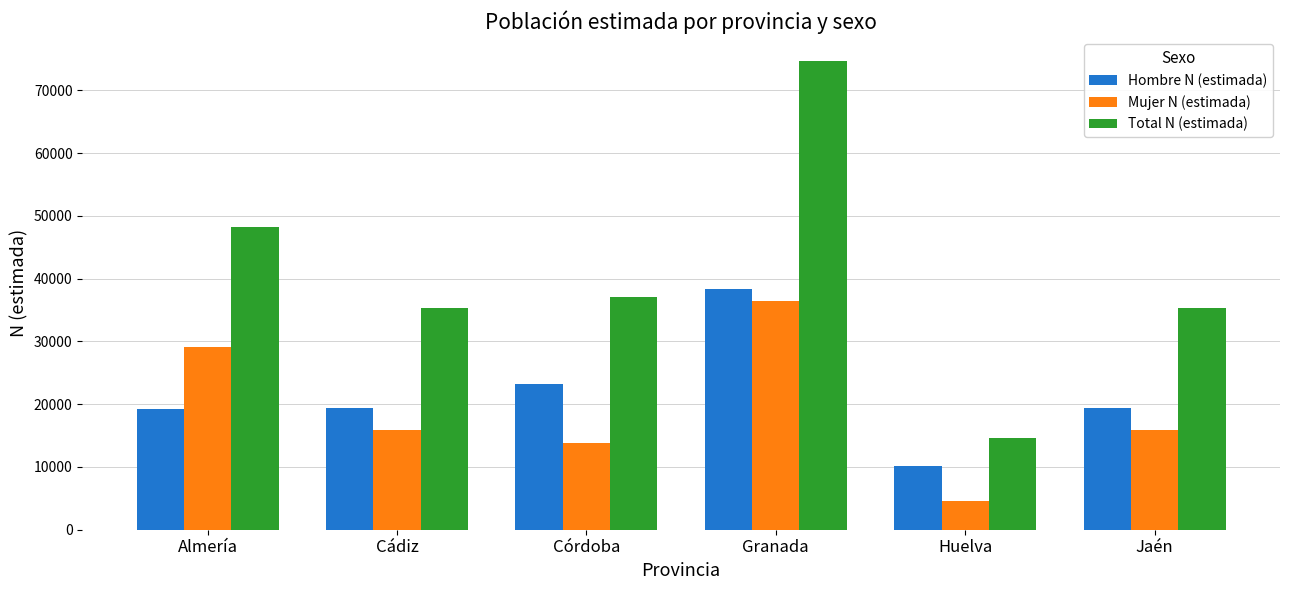

List the series in order of their peak value, lowest first.

Mujer N (estimada), Hombre N (estimada), Total N (estimada)